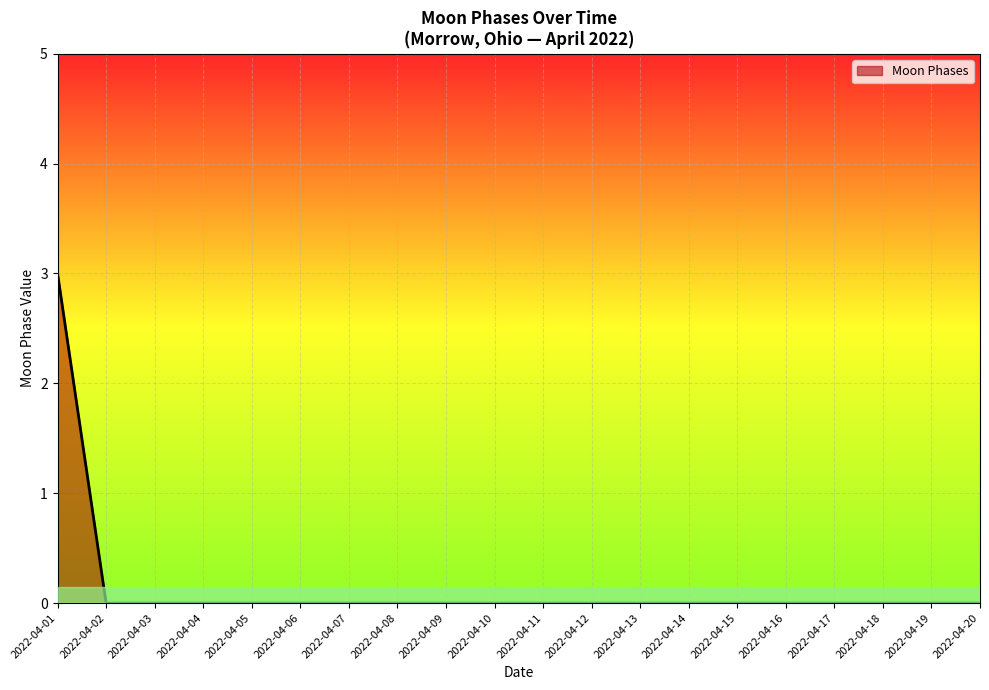

What is the approximate value at 2022-04-01?

3